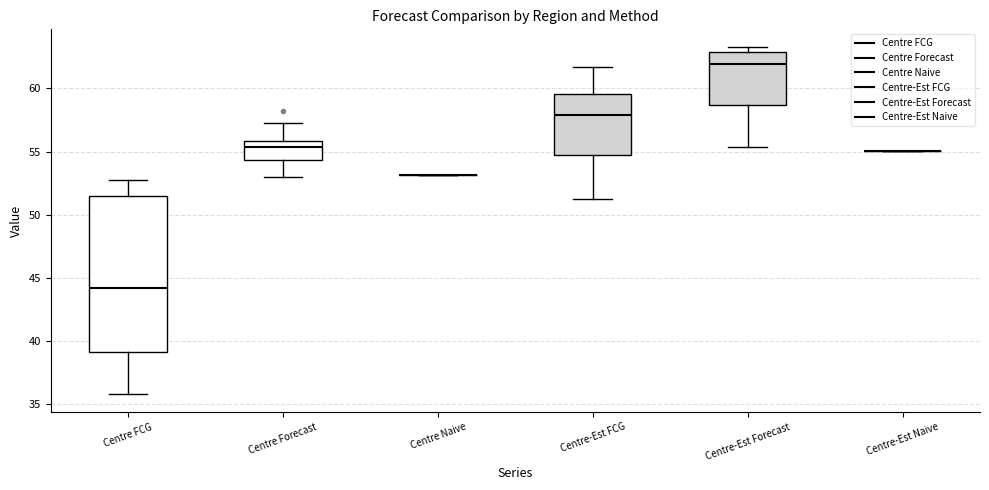

Which box is the tallest, from its lower edge to its upper edge?

Centre FCG